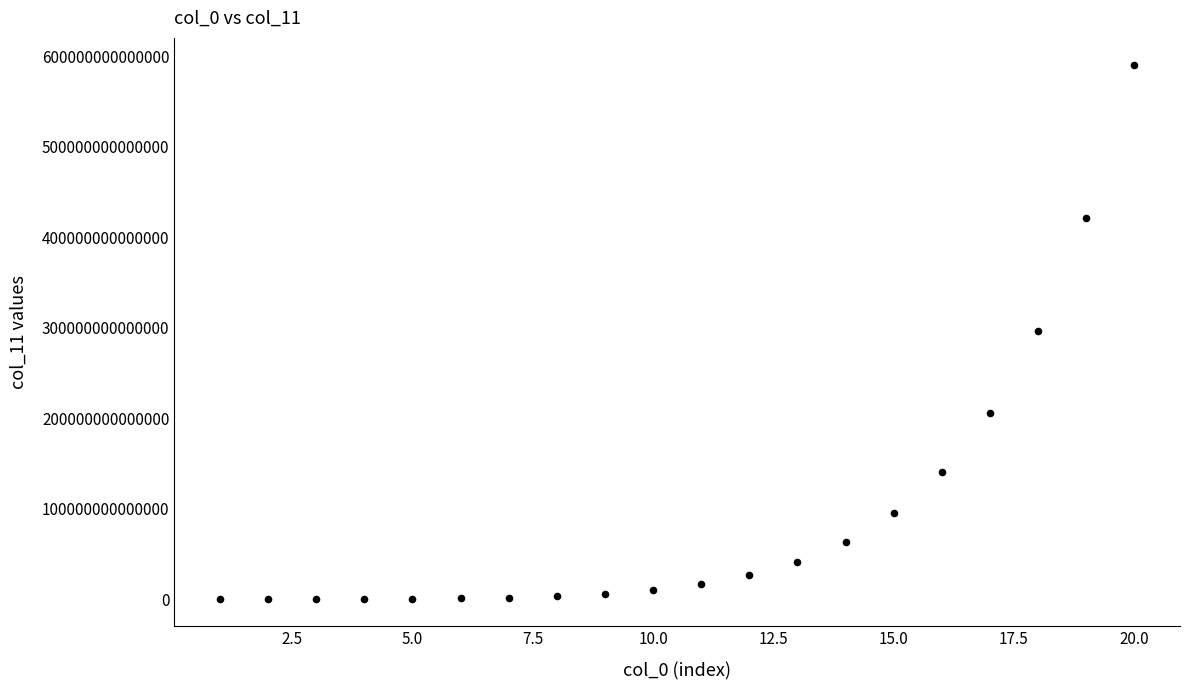

What is the range of X values (max minus min)?

19